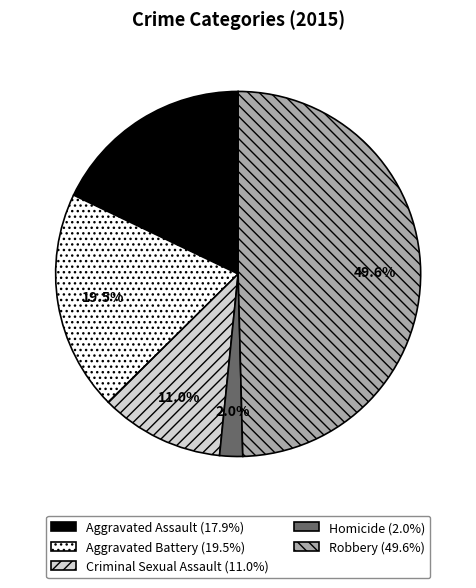

Is the sum of Homicide and Aggravated Assault greater than half?

No